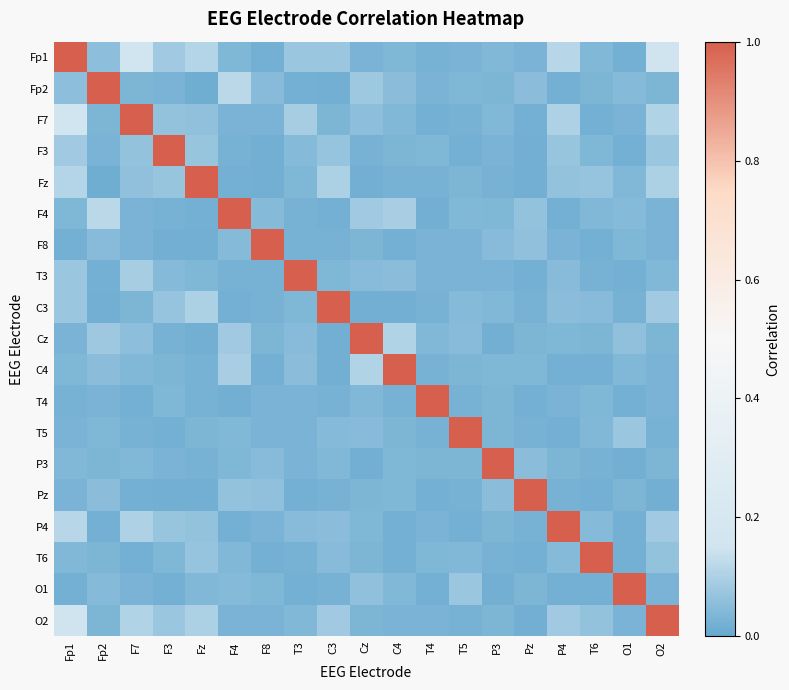

What is the maximum value shown in the chart?

1.0